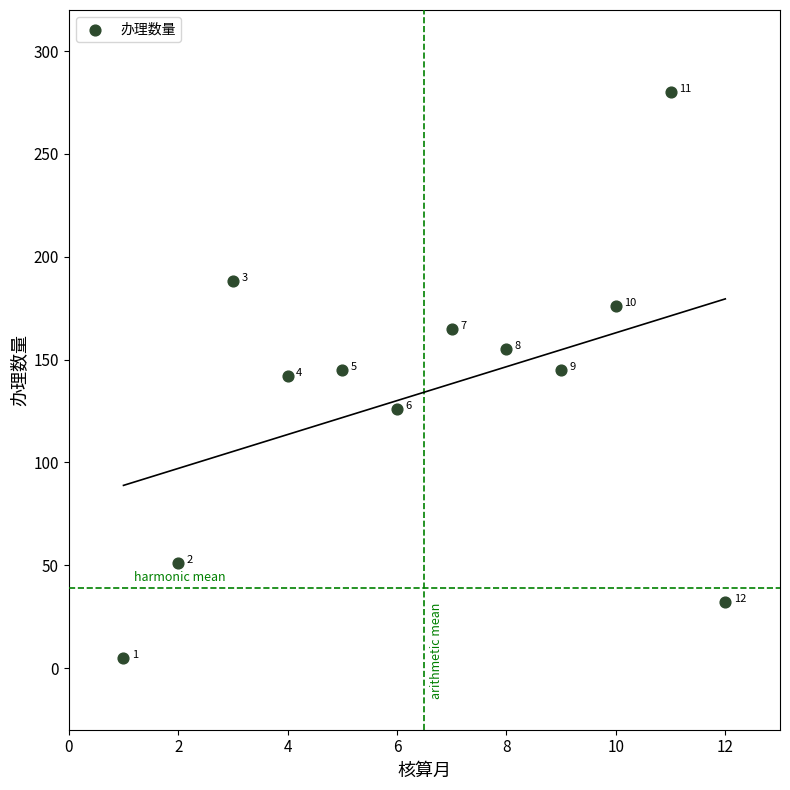

What Y value in the scatter plot is closest to 142?

142